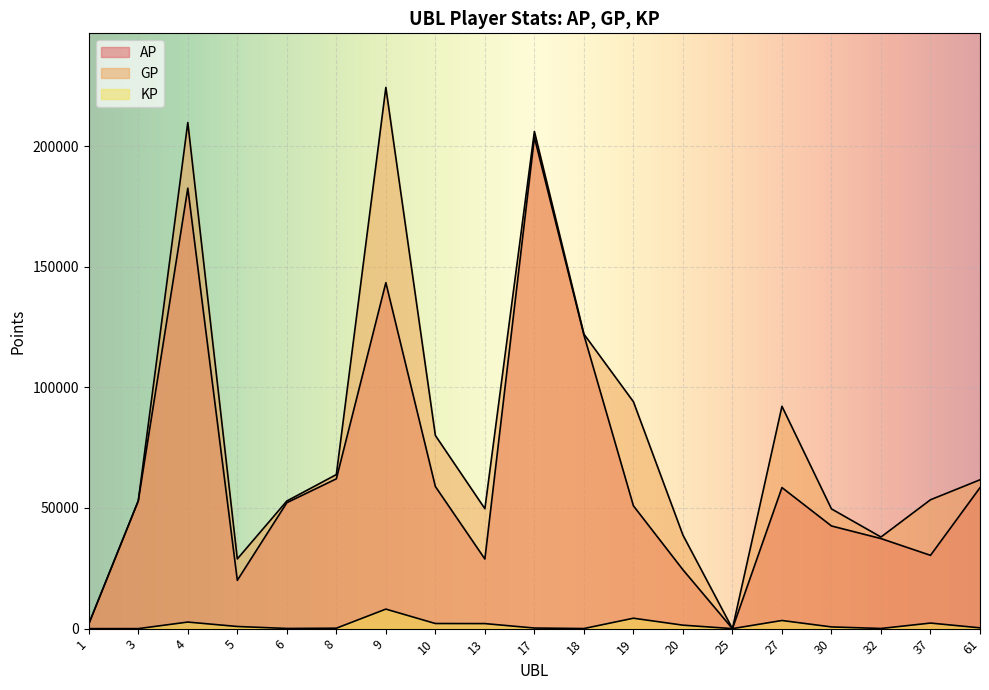

True or false: KP has more than 2 interior local peaks.

True